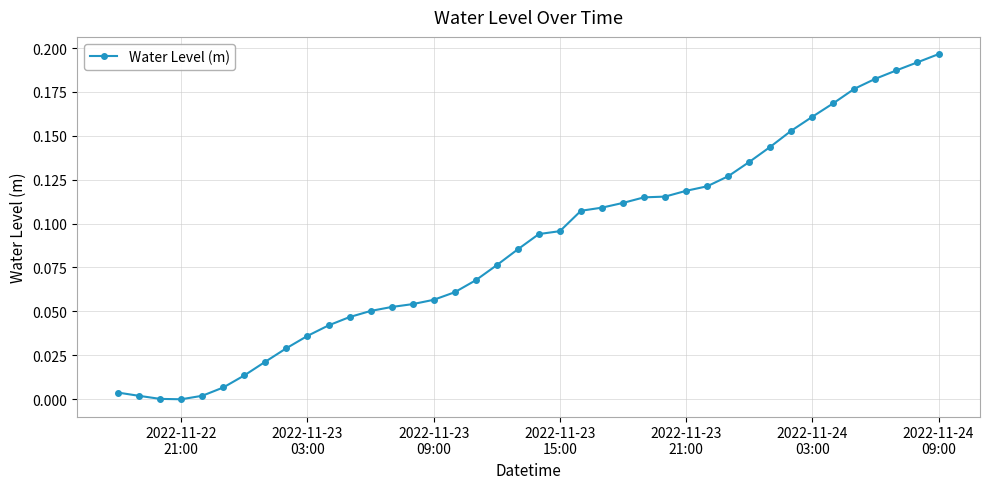

What is the sum of all values?

3.5